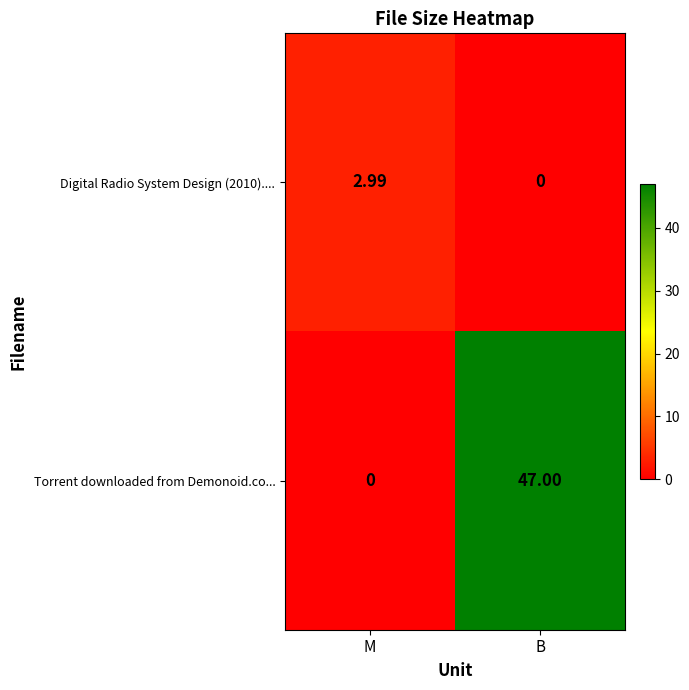

Which series changed the most between M and B?

Torrent downloaded from Demonoid.co...